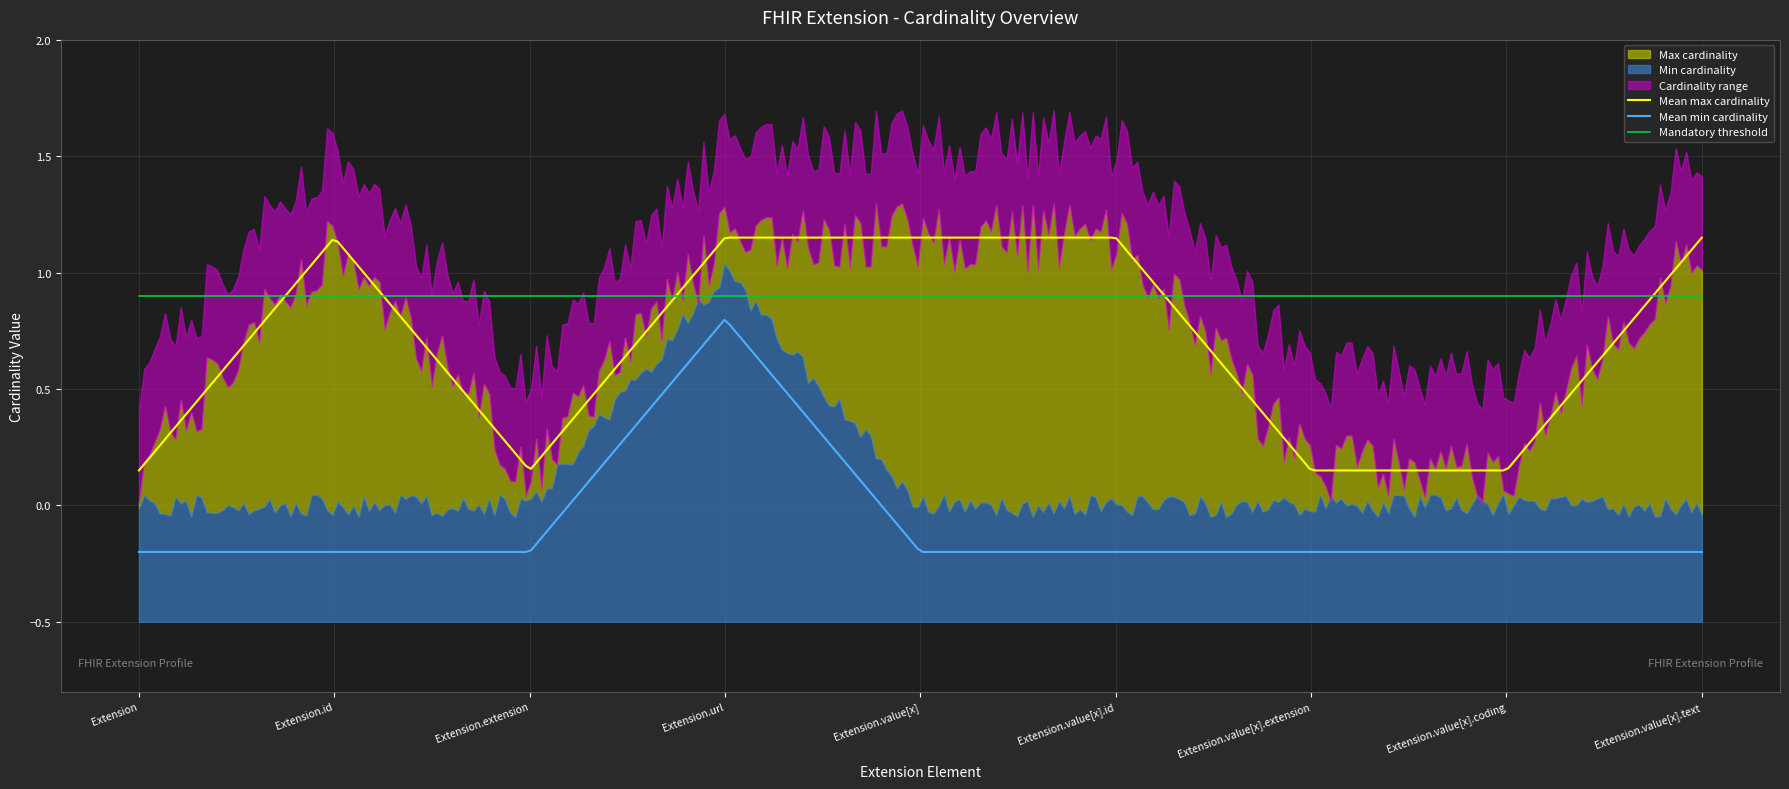

True or false: Mandatory threshold and Mean min cardinality intersect in this chart.

False